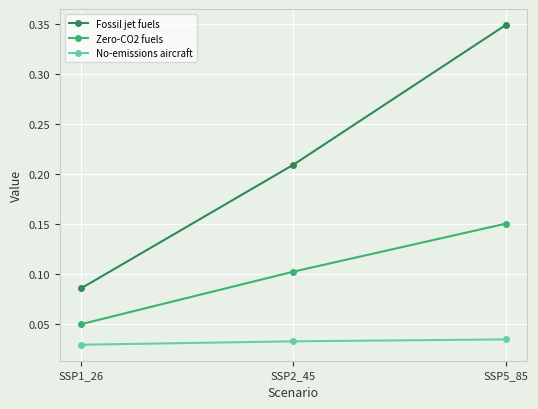

The Zero-CO2 fuels series shows 0.2 at SSP2_45. True or false?

False